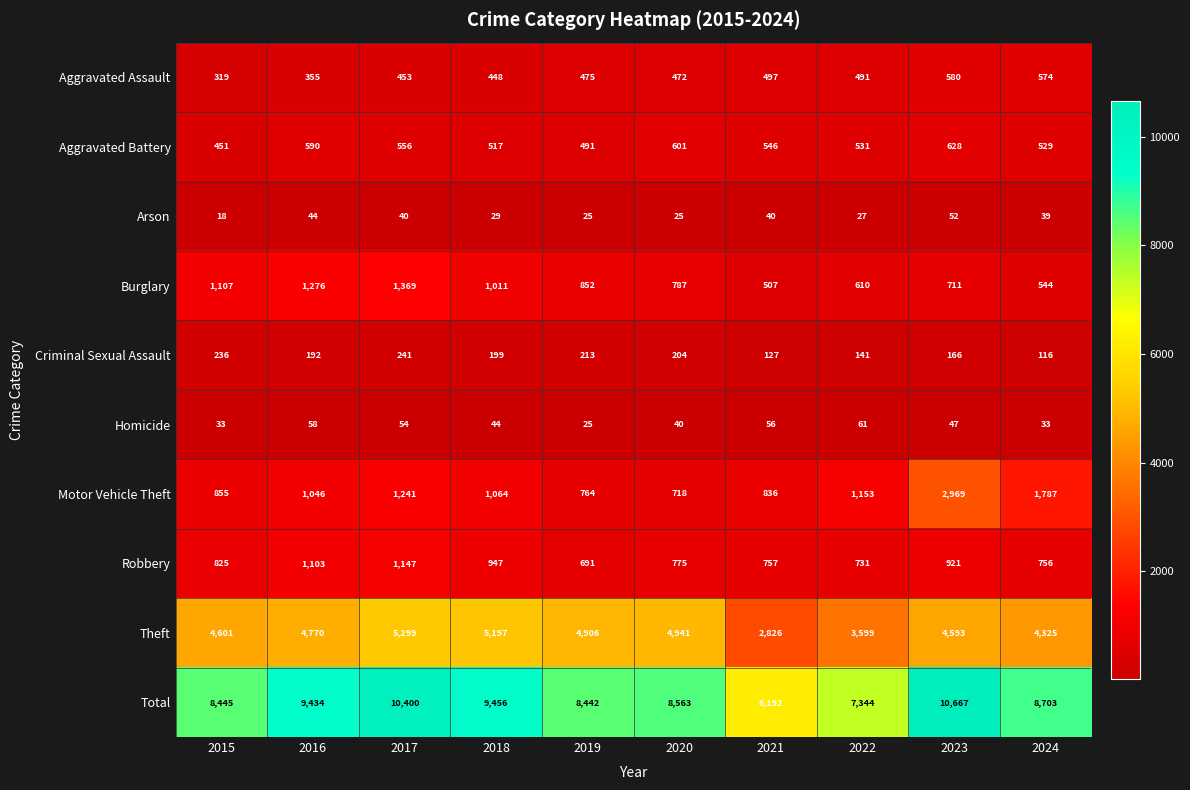

Count the number of categories in the chart.

10